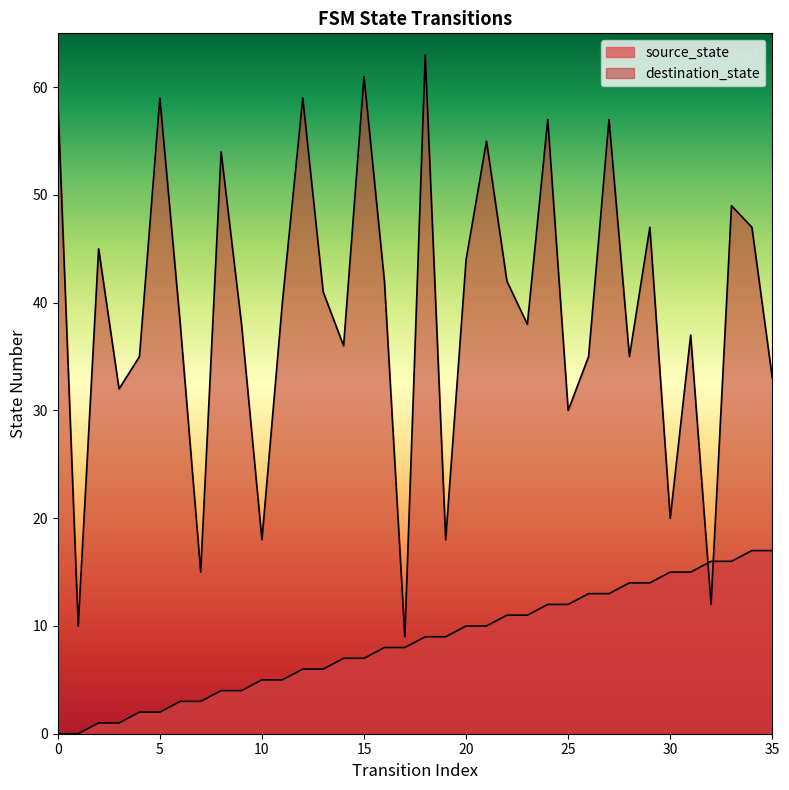

Which has a higher value, 5 or 11?

11